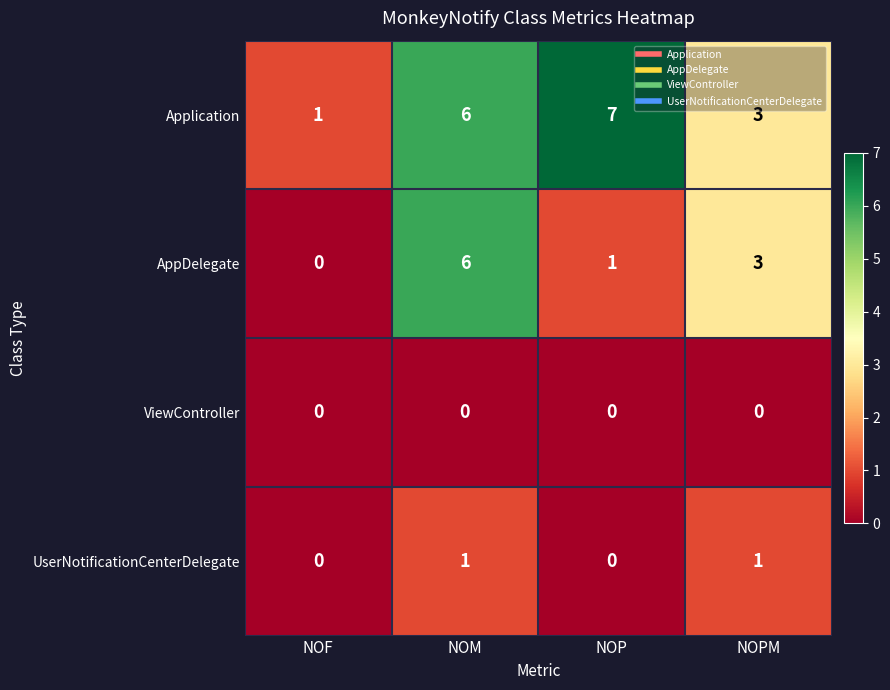

What is the total value across all series at NOPM?

7